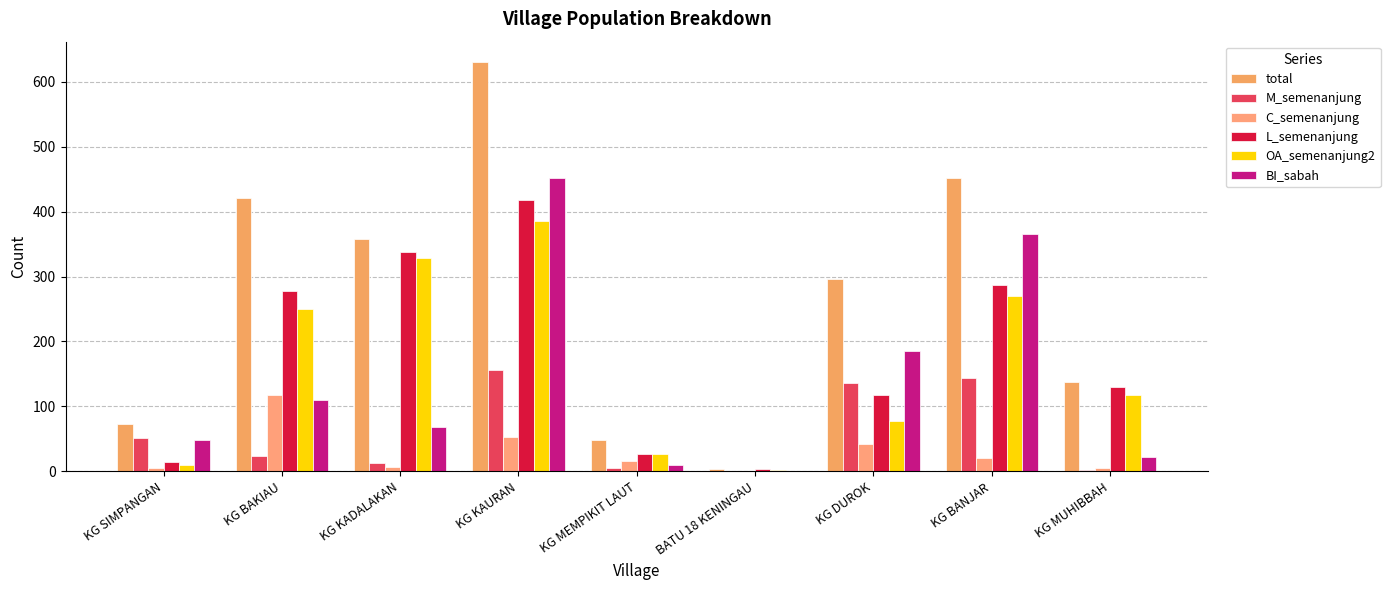

What is the label of the 7th bar from the left?

KG DUROK